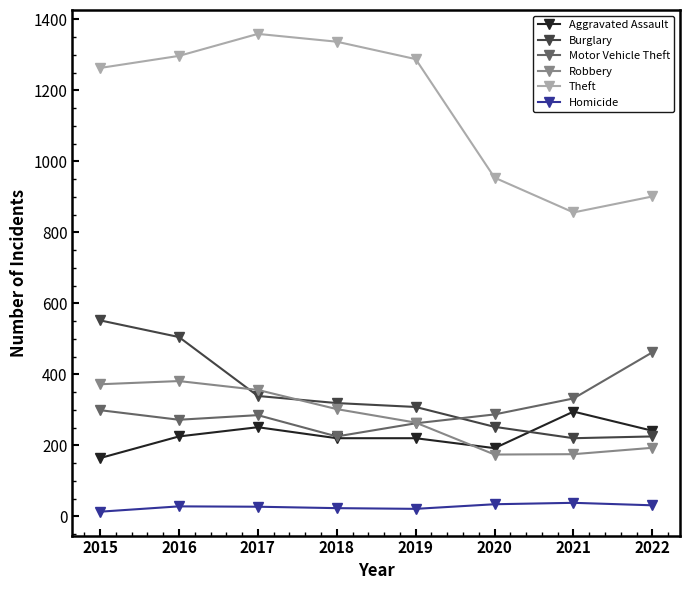

Between which two adjacent categories do Aggravated Assault and Burglary first intersect?

2020 and 2021